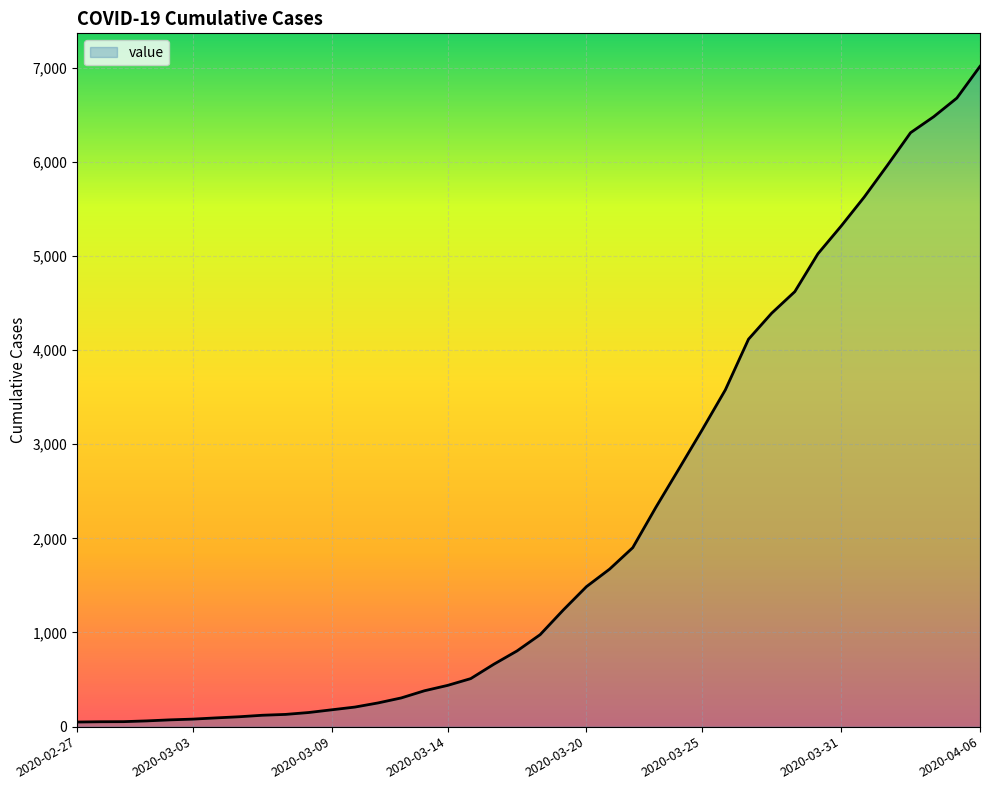

What is the maximum value shown in the chart?

7013